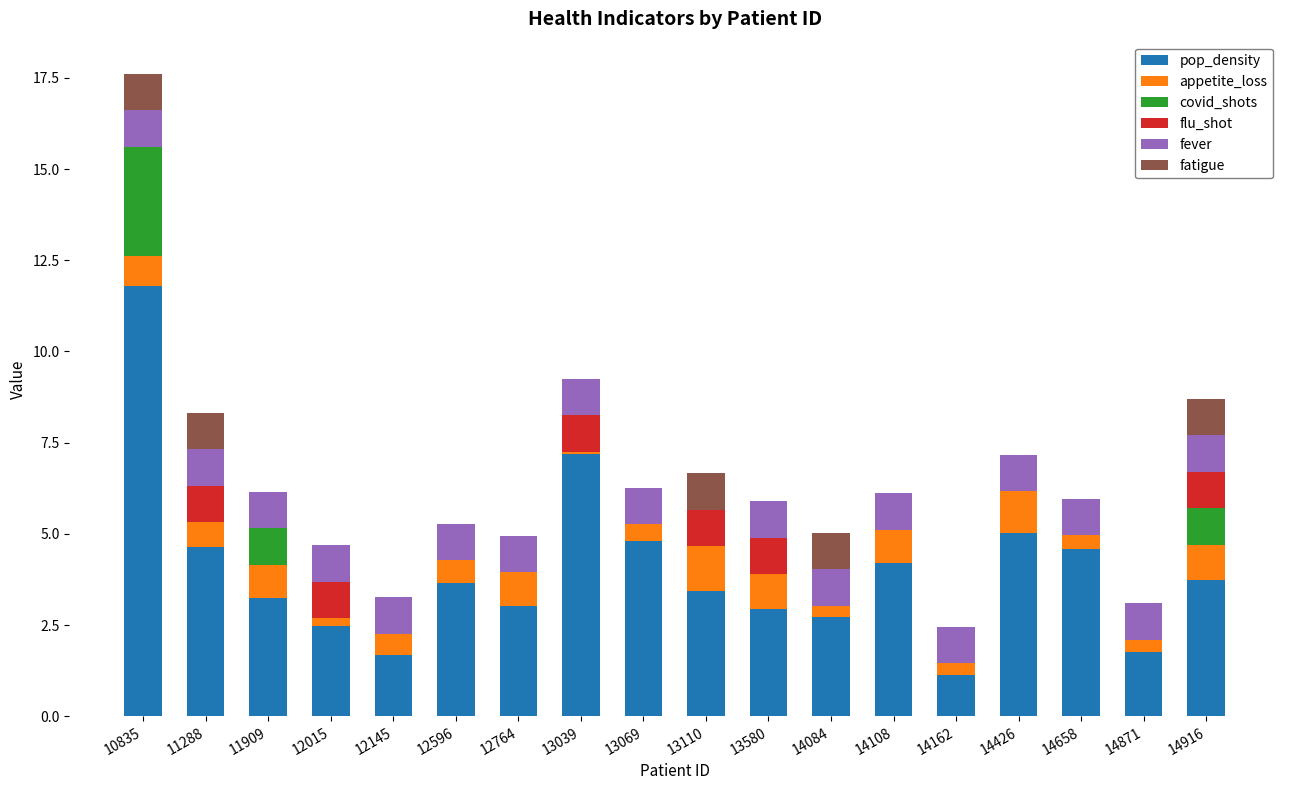

What is the total value across all series at 13039?

9.3